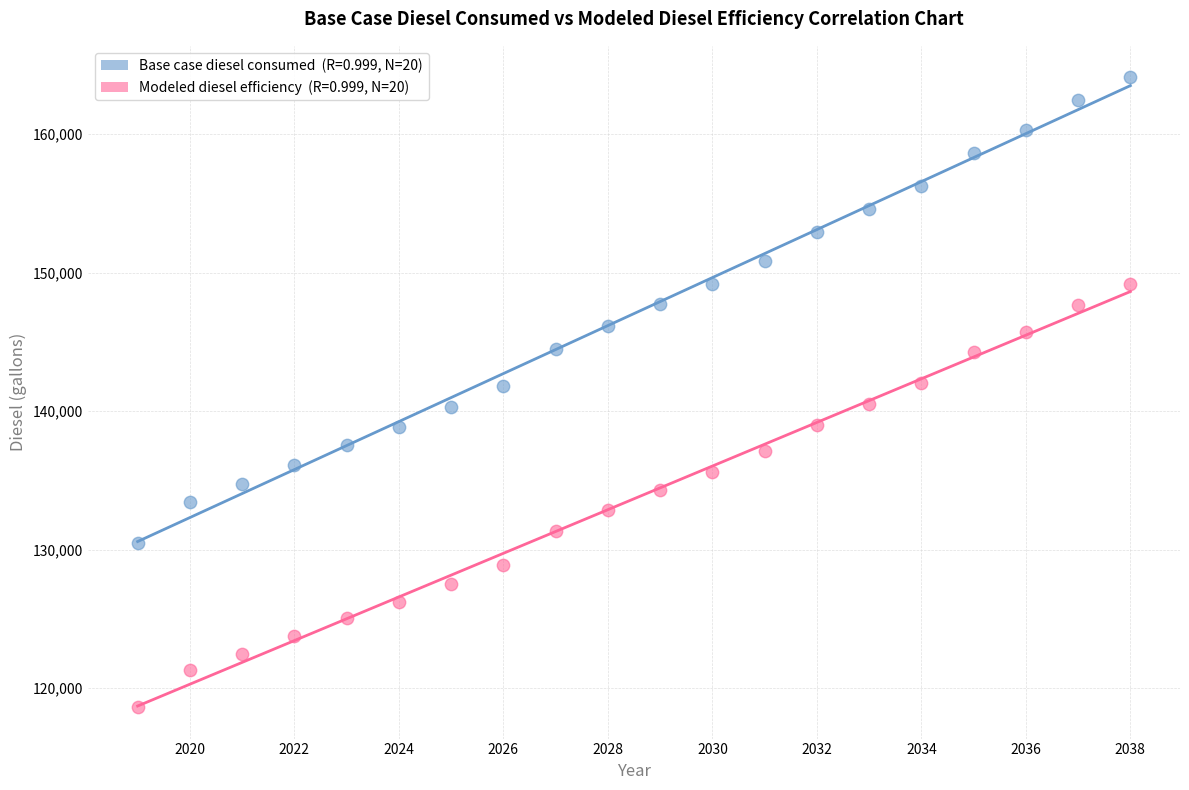

Across all data points, what is the range of X values (max minus min)?

19.0